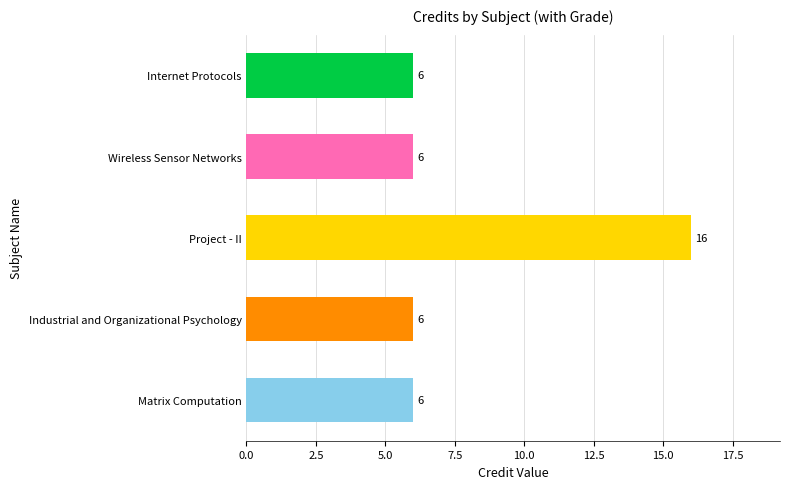

Does the chart contain any negative values?

No